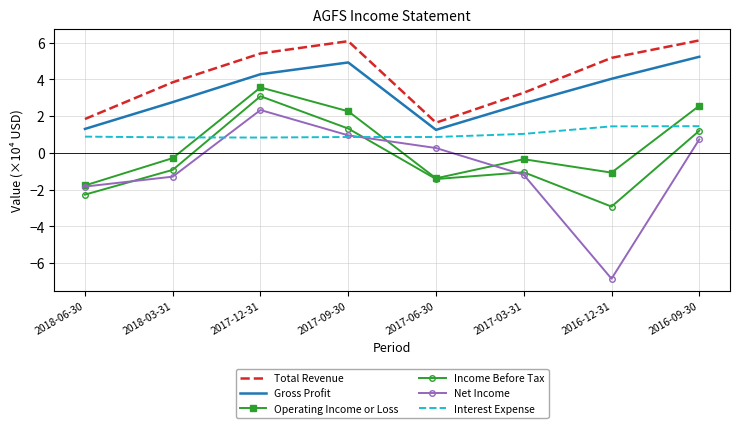

What is the spread (max minus min) of values at 2018-06-30?

4.1